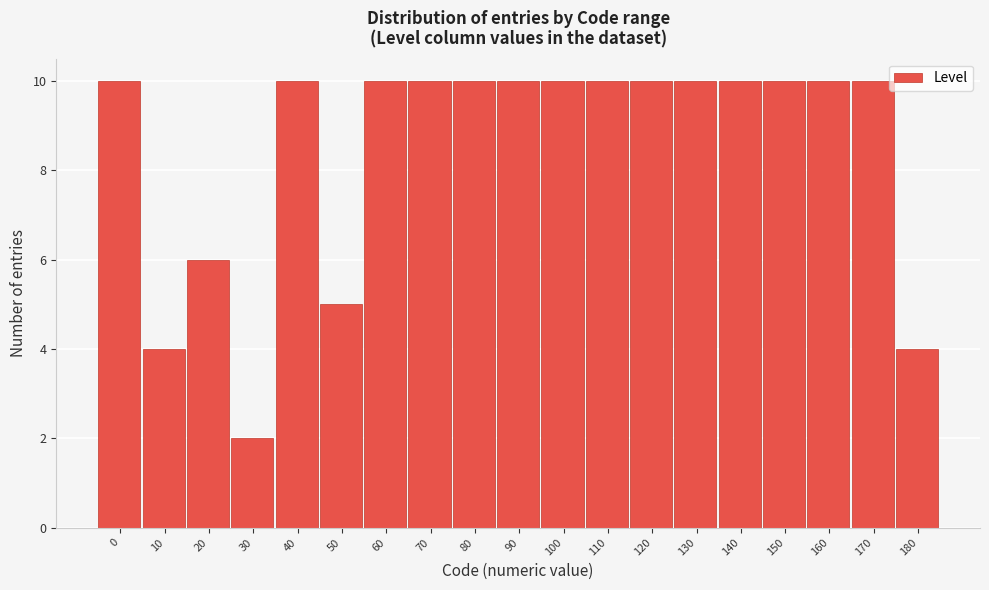

Reading right to left, extract all data points from this chart.

180=4	170=10	160=10	150=10	140=10	130=10	120=10	110=10	100=10	90=10	80=10	70=10	60=10	50=5	40=10	30=2	20=6	10=4	0=10